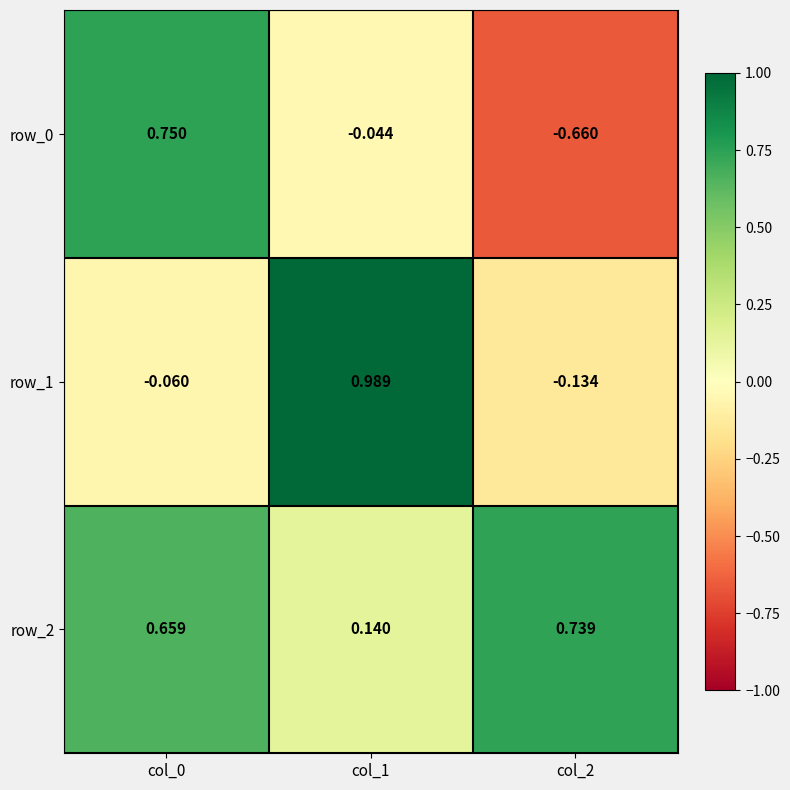

What is the average value of the row_2 series?

0.5